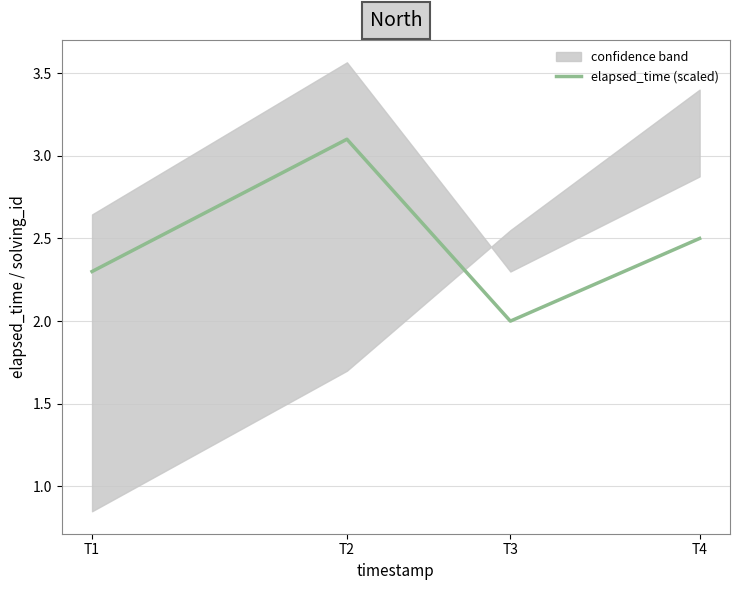

Rank the categories by value from lowest to highest.

T3, T1, T4, T2